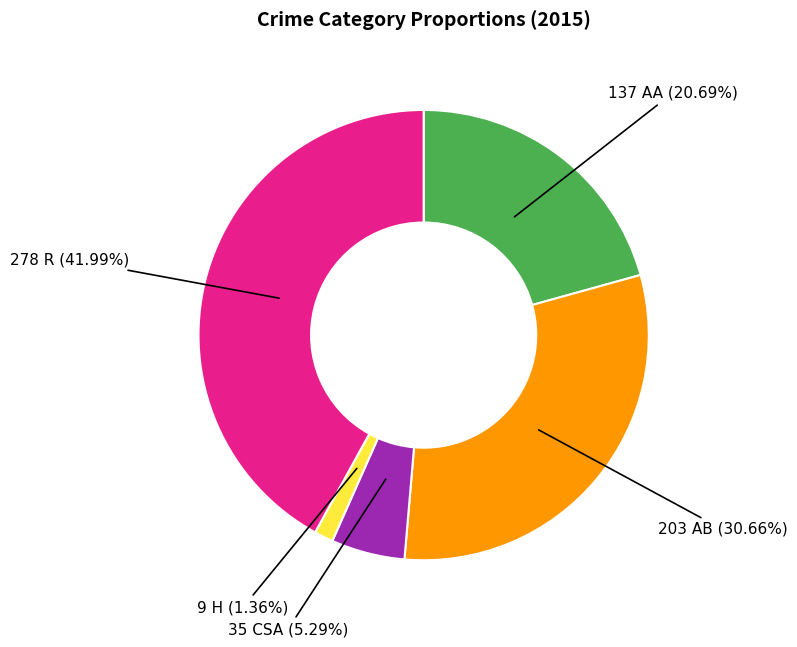

How many segments does this pie chart have?

5